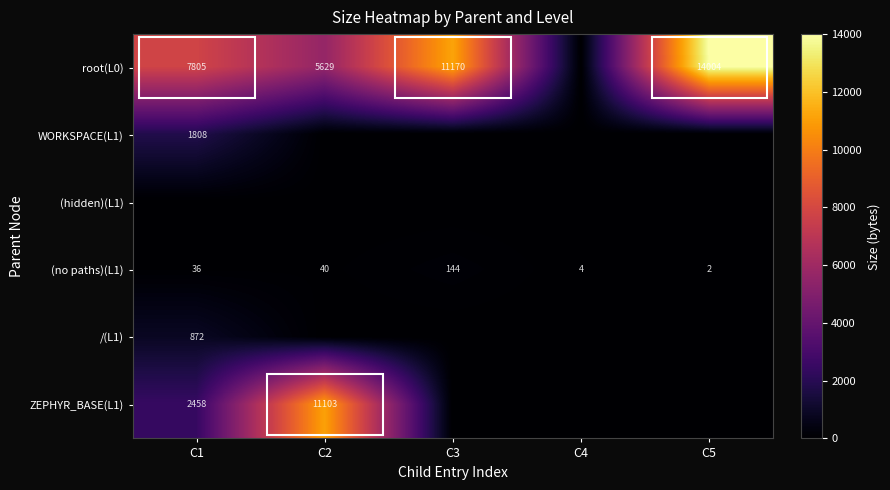

Is it true that (no paths)(L1) equals 36 at C1?

True